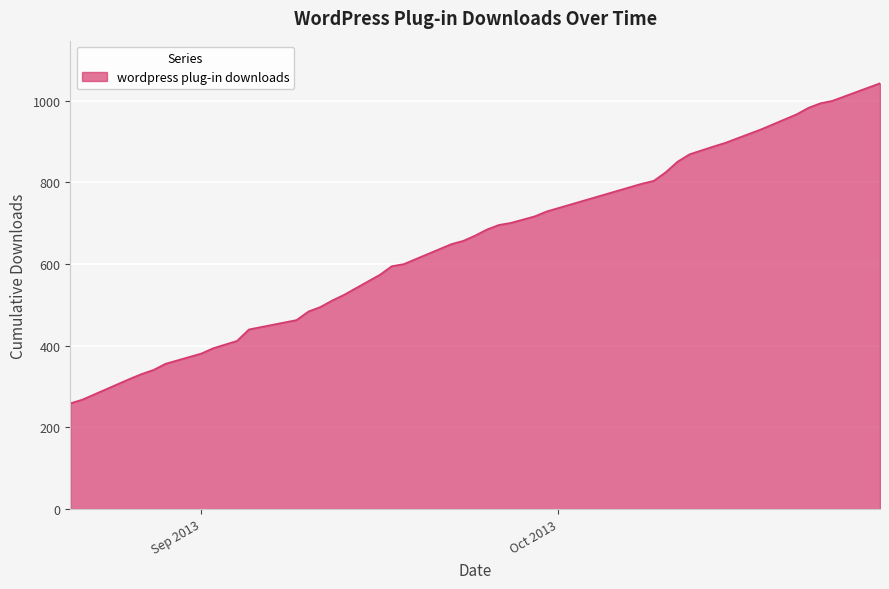

What is the difference between the maximum and minimum values?

784